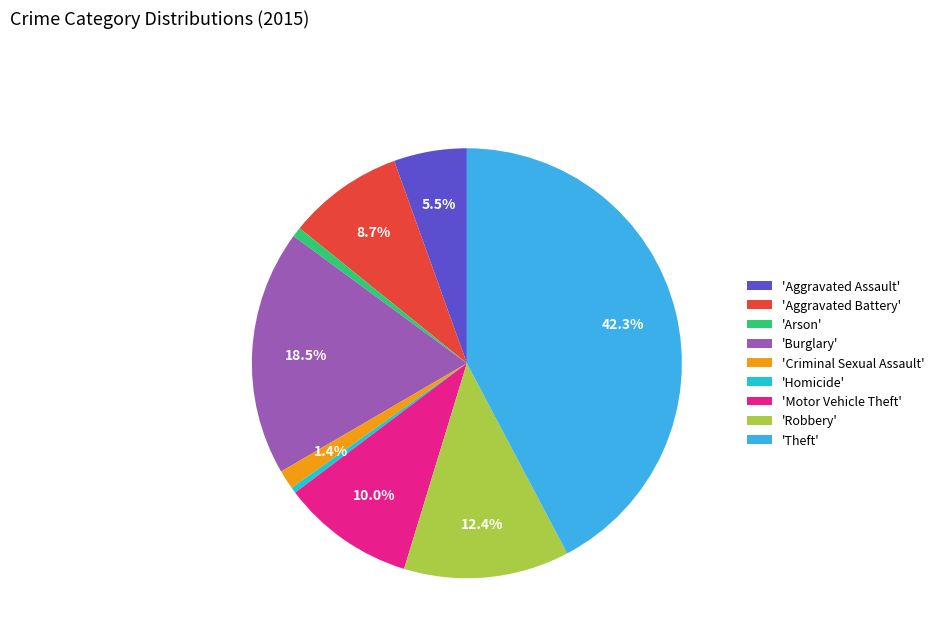

Count the number of slices in the pie.

9